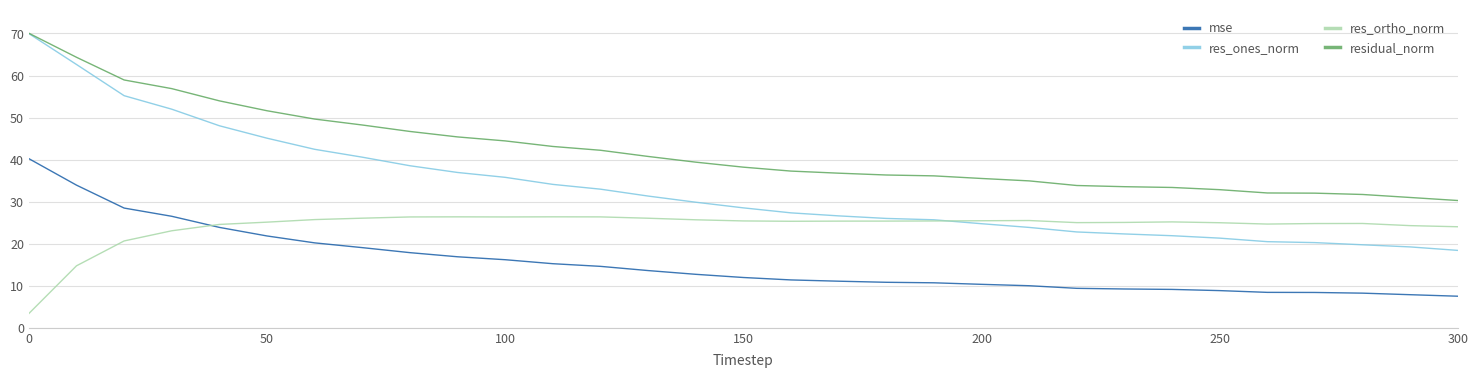

What is the greatest value displayed?

70.1